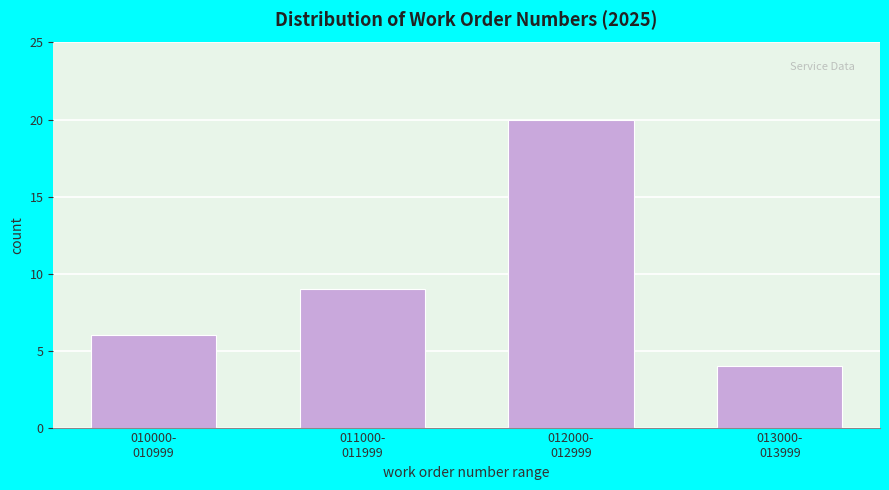

Reading left to right, list all the values displayed in this chart.

6	9	20	4